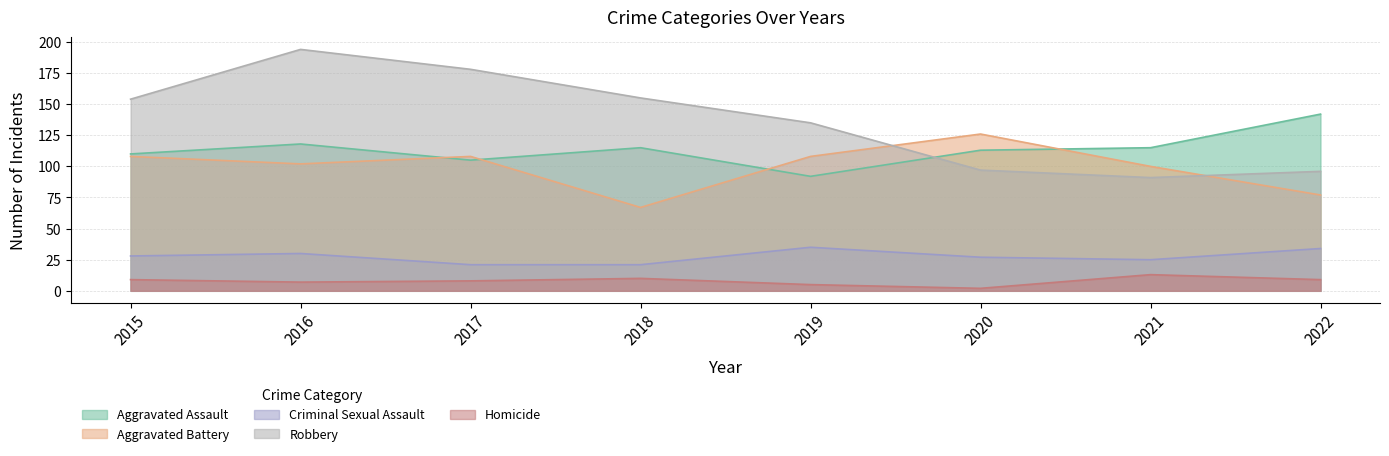

What are all the series names shown in the legend?

Aggravated Assault, Aggravated Battery, Criminal Sexual Assault, Robbery, Homicide